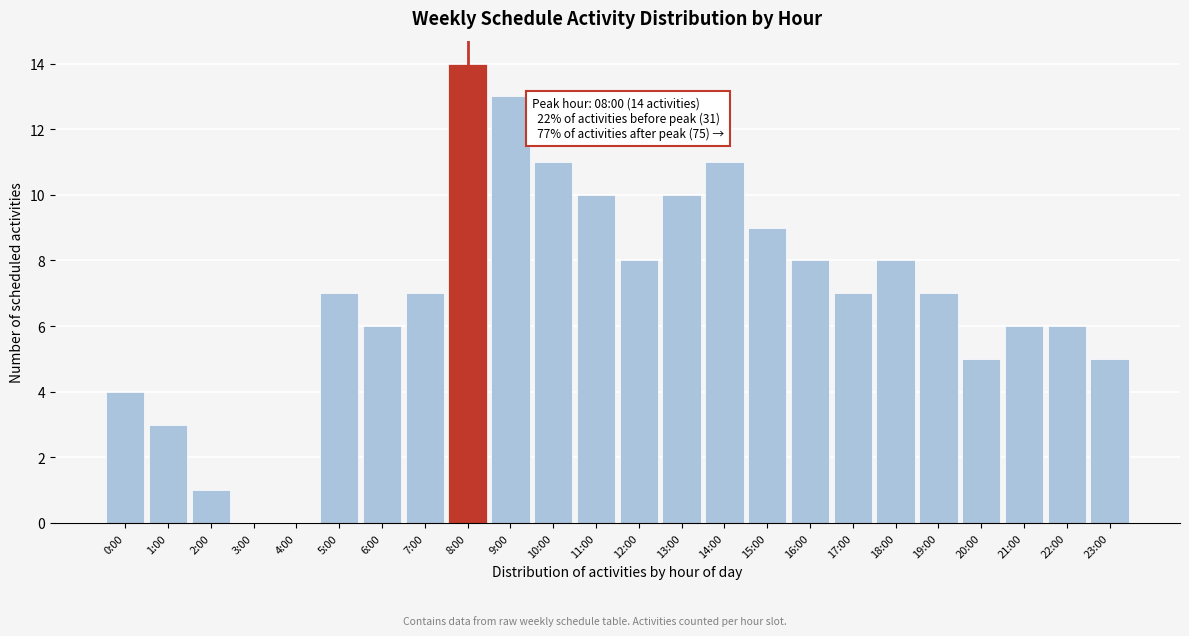

Reading right to left, list all the values displayed in this chart.

23:00=5	22:00=6	21:00=6	20:00=5	19:00=7	18:00=8	17:00=7	16:00=8	15:00=9	14:00=11	13:00=10	12:00=8	11:00=10	10:00=11	9:00=13	8:00=14	7:00=7	6:00=6	5:00=7	4:00=0	3:00=0	2:00=1	1:00=3	0:00=4